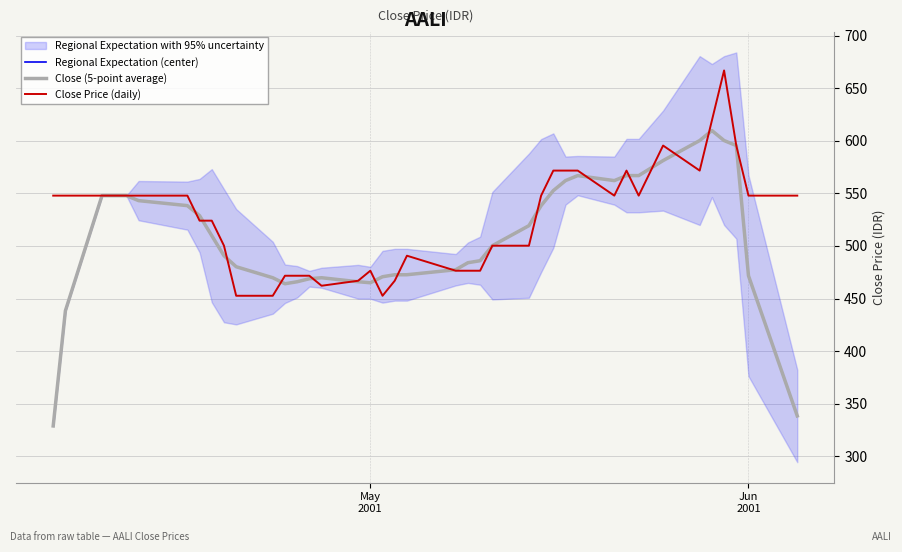

What is the sum of all Close Price (daily) values?

21024.7